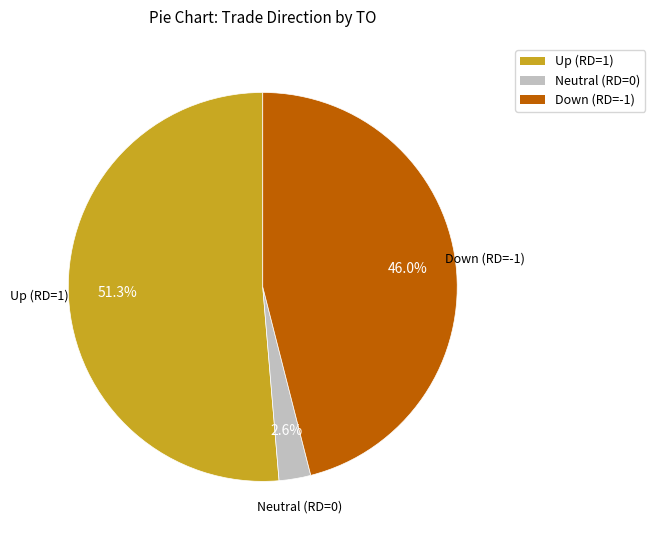

Is there a majority slice in this chart?

Yes